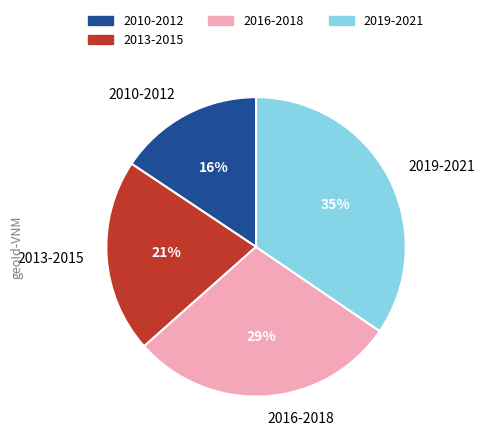

To the nearest percent, what is the average slice percentage?

25%